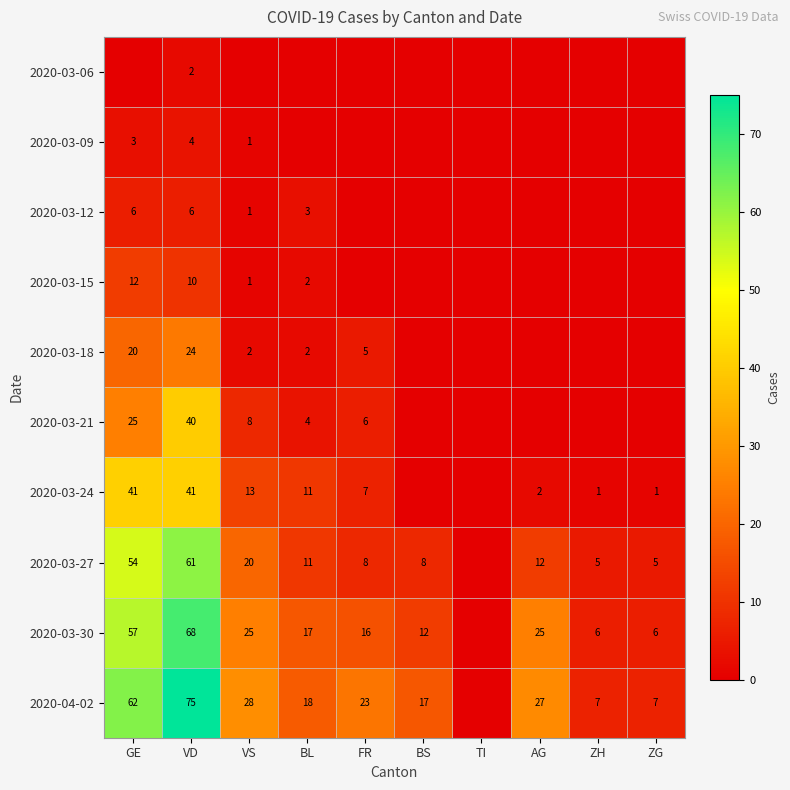

Is it true that 2020-03-27 equals 54 at GE?

True